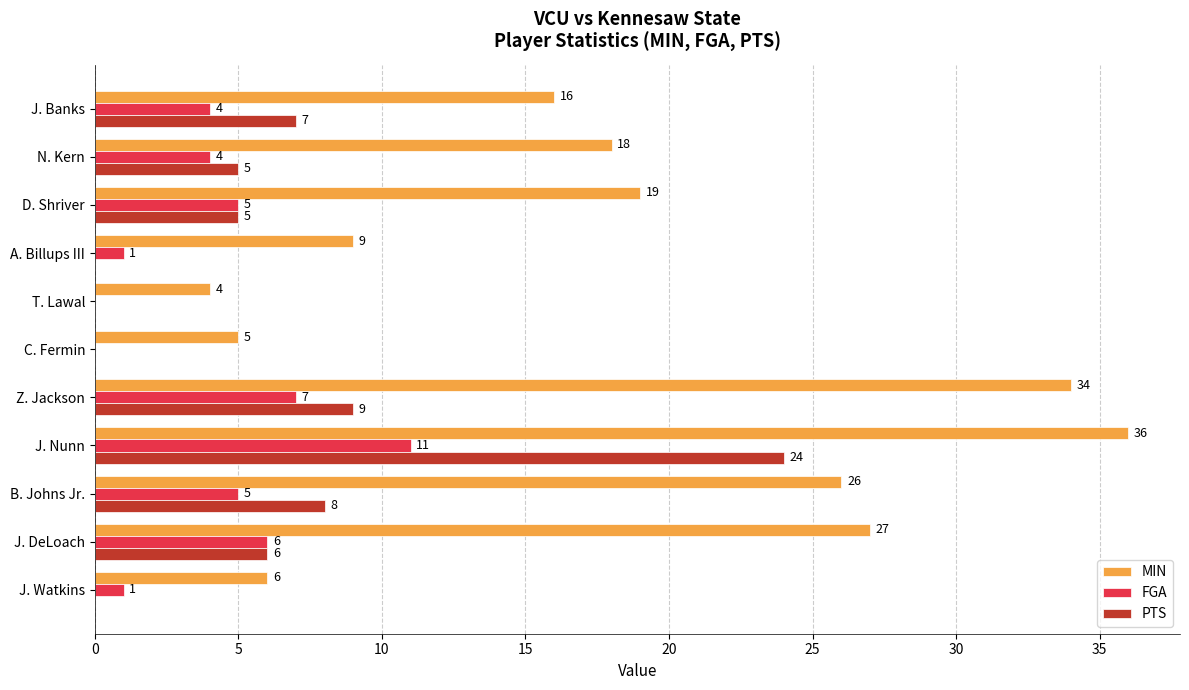

The FGA series shows 4 at J. Banks. True or false?

True